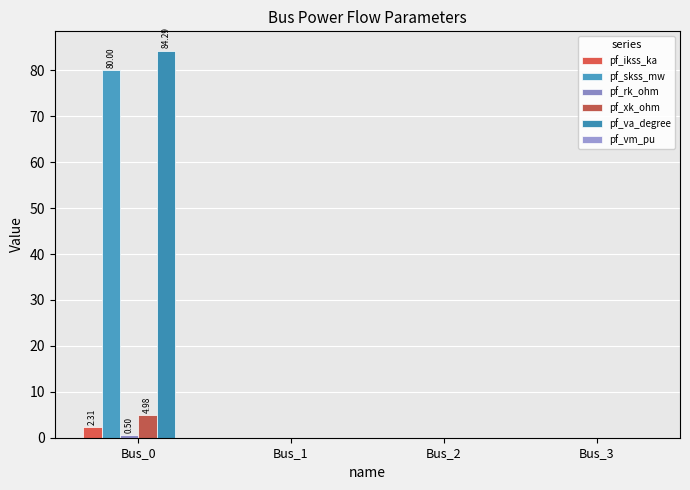

How many series are shown in this chart?

5